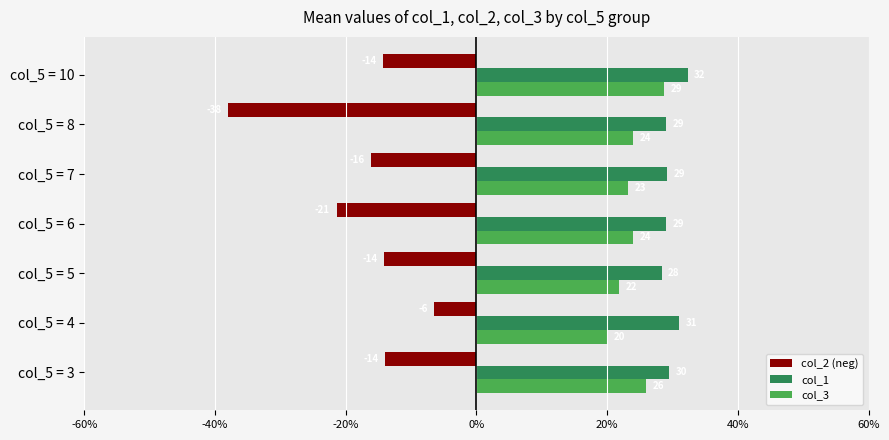

Rank the series by their maximum value, from highest to lowest.

col_1, col_3, col_2 (neg)